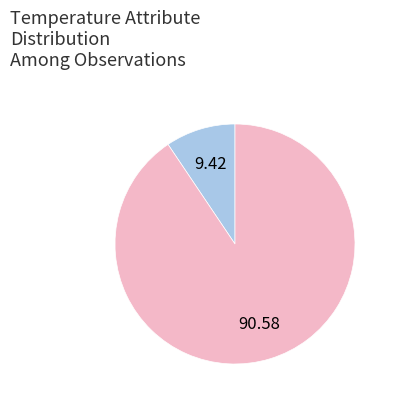

Is there any slice that represents more than half of the pie?

Yes